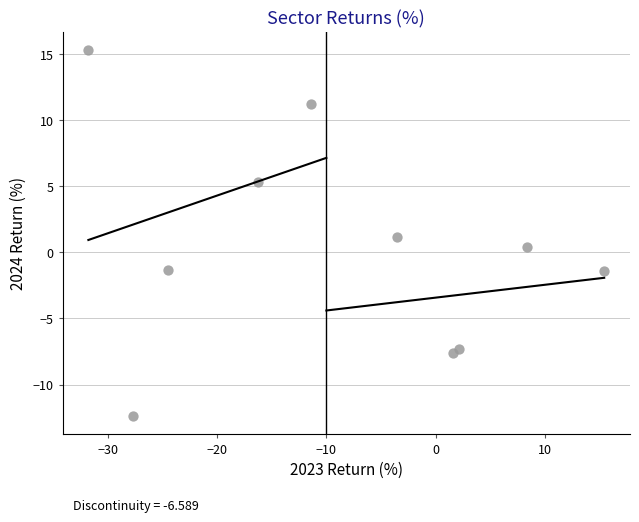

What is the average X value?

-8.8